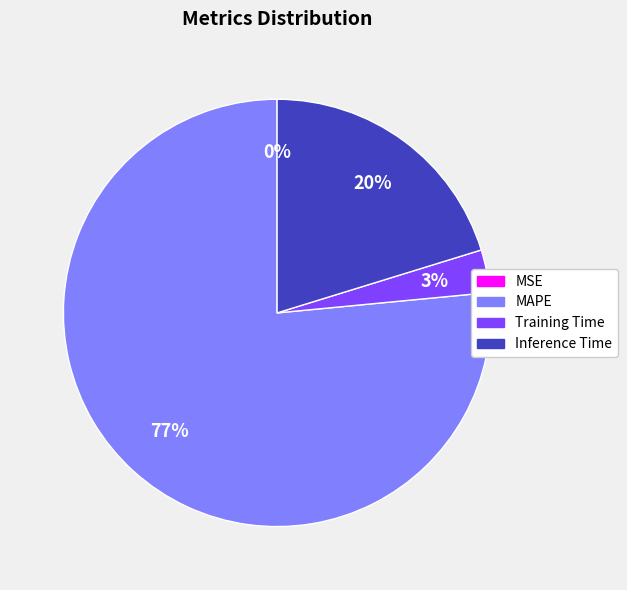

Combined, do Inference Time and MAPE account for over 50%?

Yes